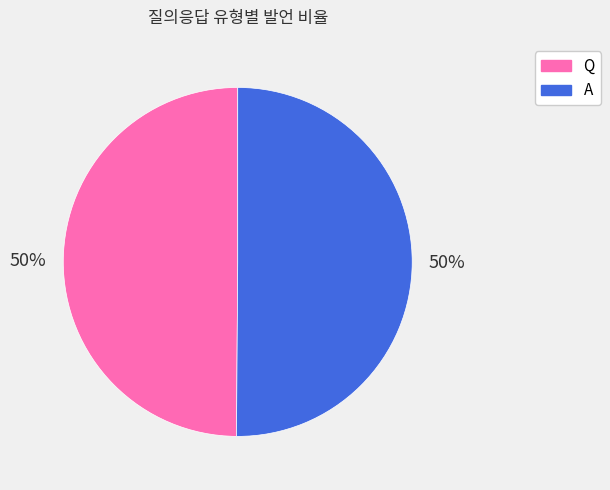

What is the ratio of the value at Q to the value at A?

1.0